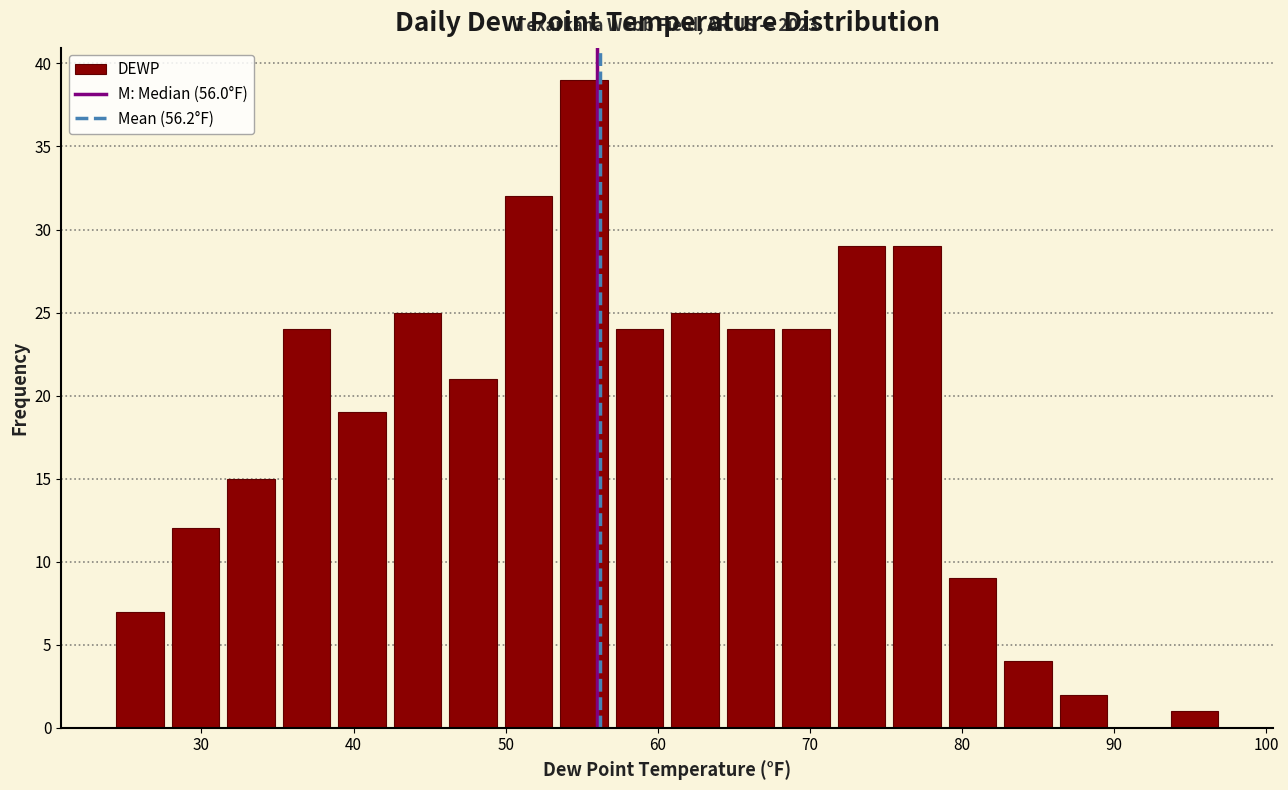

Around what value on the x-axis is the tallest bar? Give the approximate position of its centre, as read against the axis.

55